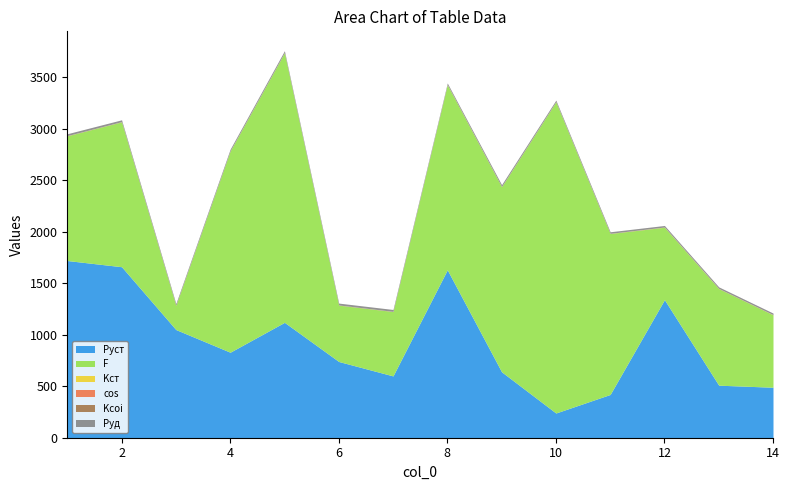

Count the Kcoi values in the range 0 to 1.

14